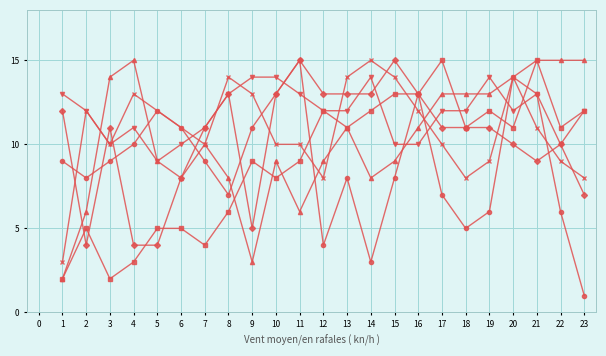

At which category is the sum across all series the highest?

21